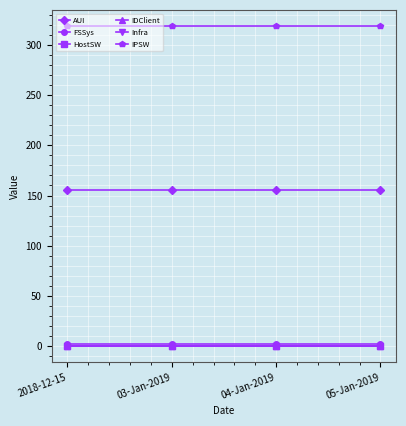

Does the chart display data point markers on the line(s)?

Yes